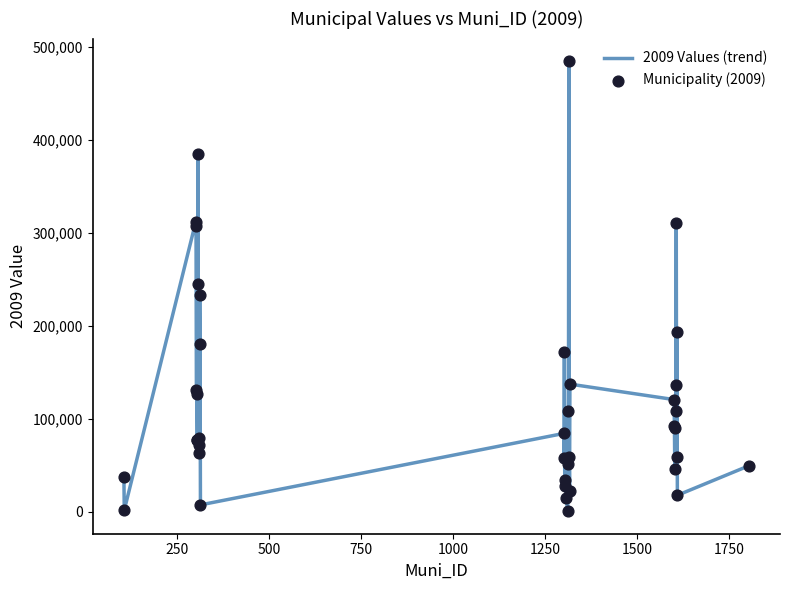

What is the greatest value displayed?

484613